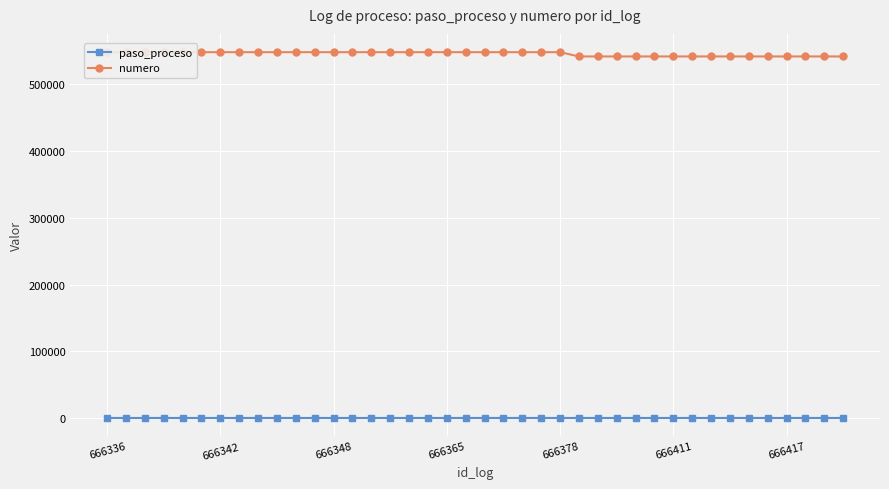

At 39, list the series in order from largest to smallest.

numero, paso_proceso